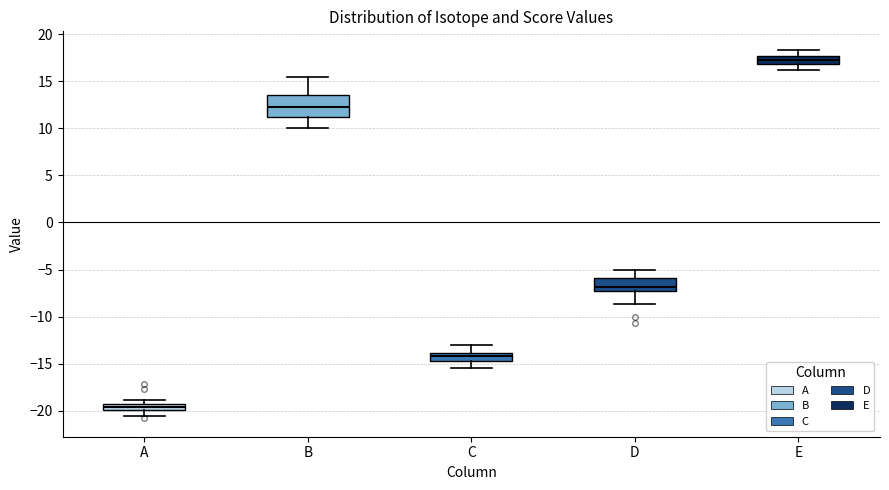

Where is the upper edge of the box for A on the y-axis? The values are not printed on the chart, so give them approximately, as read against the axis.

-19.5